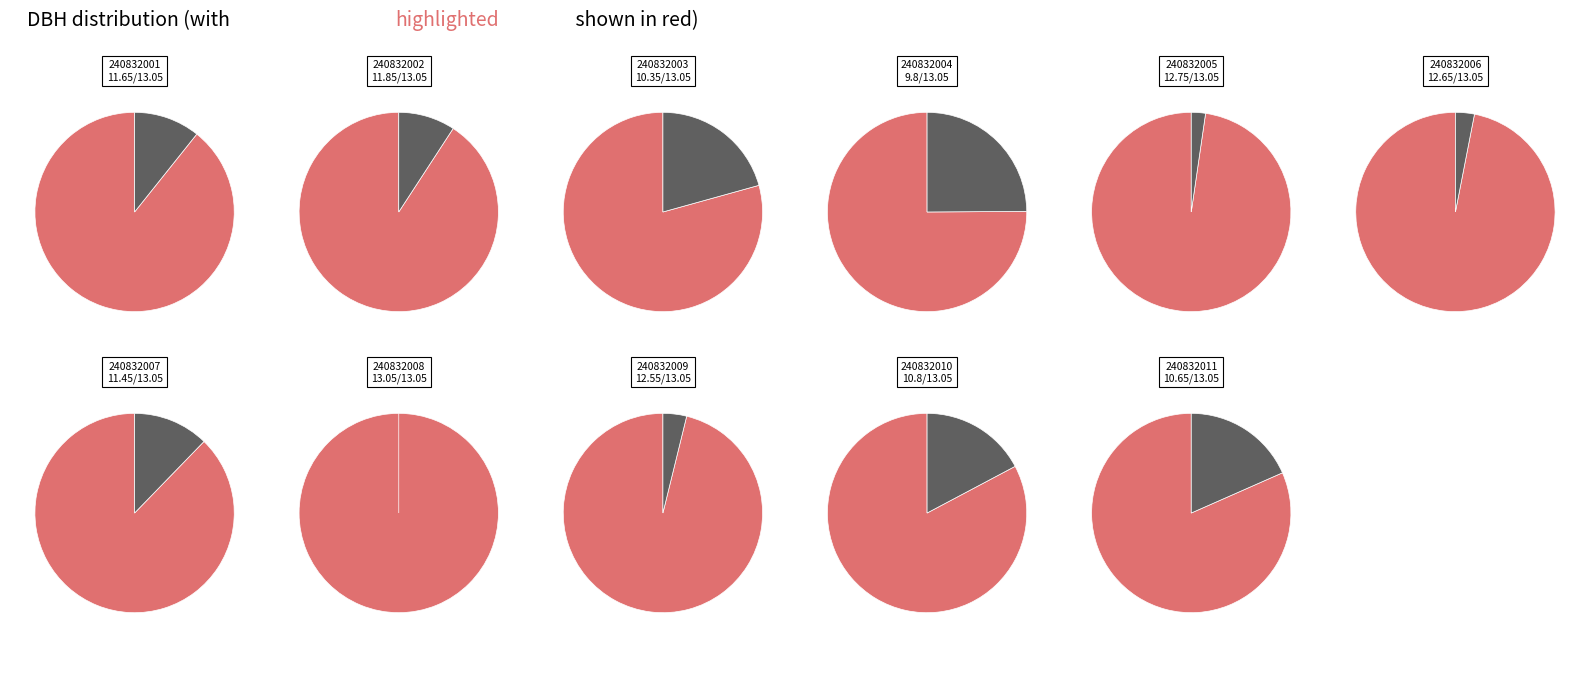

Does 240832001 account for over 50% of the chart?

No